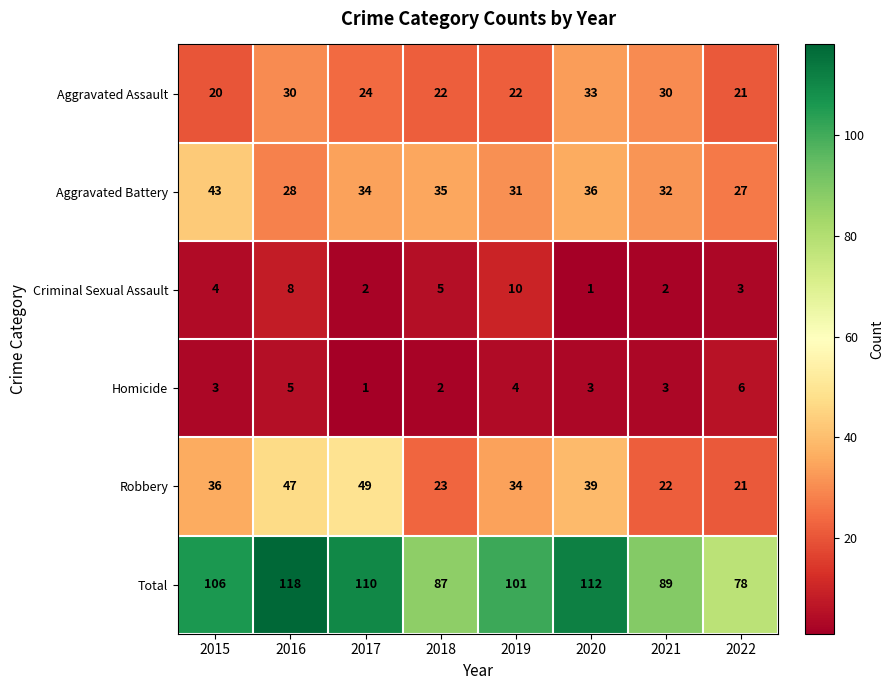

At which category is the sum across all series the highest?

2016